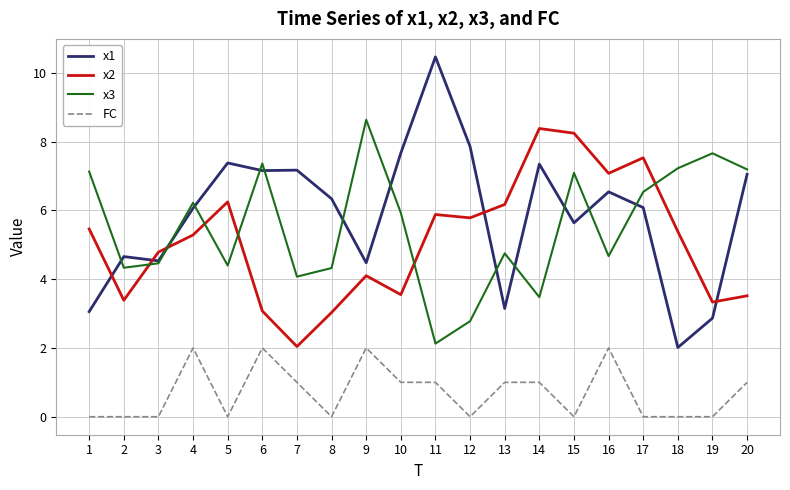

The value of FC at 12 is 0.0. True or false?

True